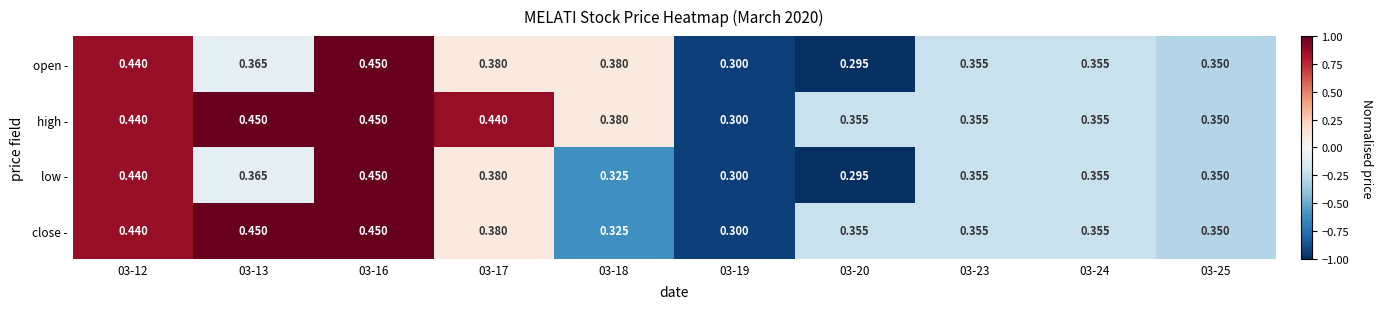

Is the value of open - at 03-17 greater than the value of high - at 03-25?

Yes